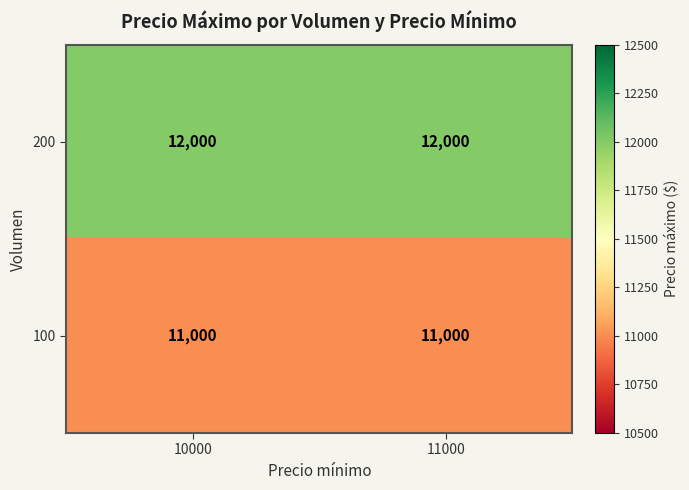

True or false: 200 has a value of 12000 at 10000.

True